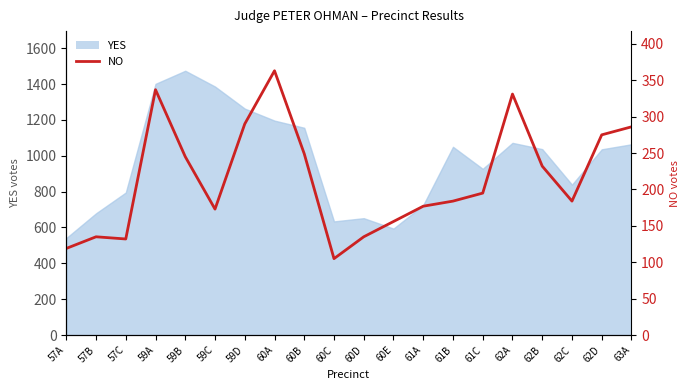

What position from the right is 61B?

7